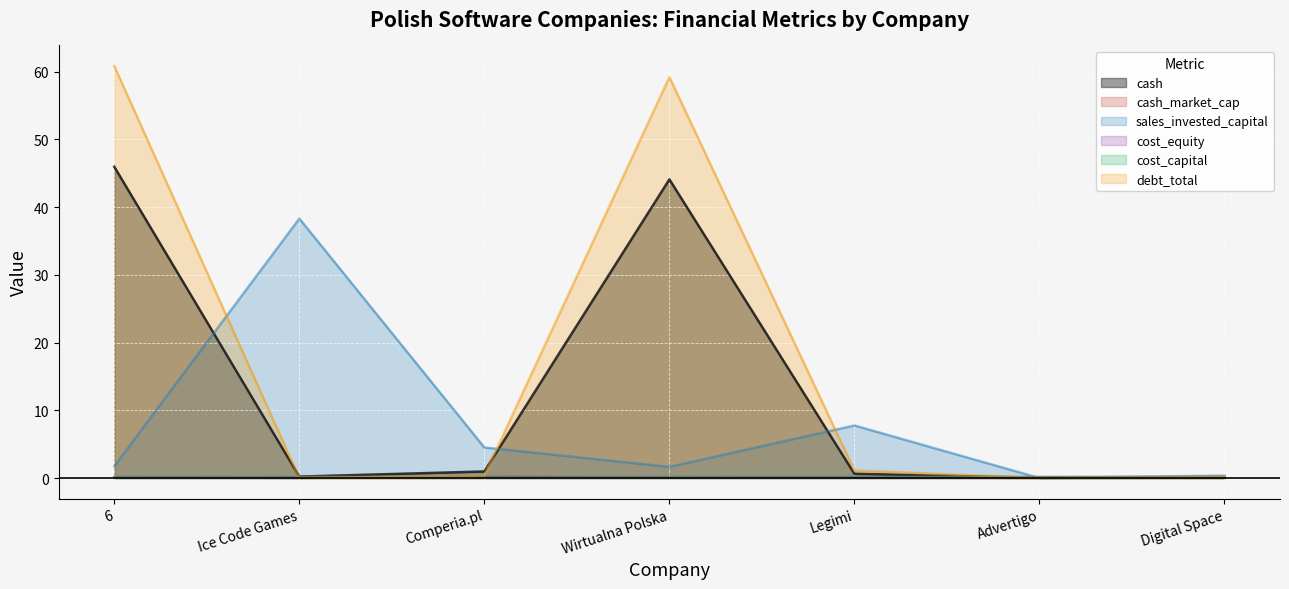

Reading left to right, list all the values displayed in this chart.

cash: 46.0	0.2	1.0	44.1	0.6	0.0	0.0
cash_market_cap: 0.1	0.0	0.2	0.1	0.1	0.0	0.1
sales_invested_capital: 1.7	38.3	4.5	1.6	7.8	0.0	0.4
cost_equity: 0.2	0.1	0.2	0.2	0.2	0.1	0.2
cost_capital: 0.1	0.1	0.1	0.1	0.1	0.1	0.1
debt_total: 60.8	0.0	0.4	59.2	1.1	0.0	0.1